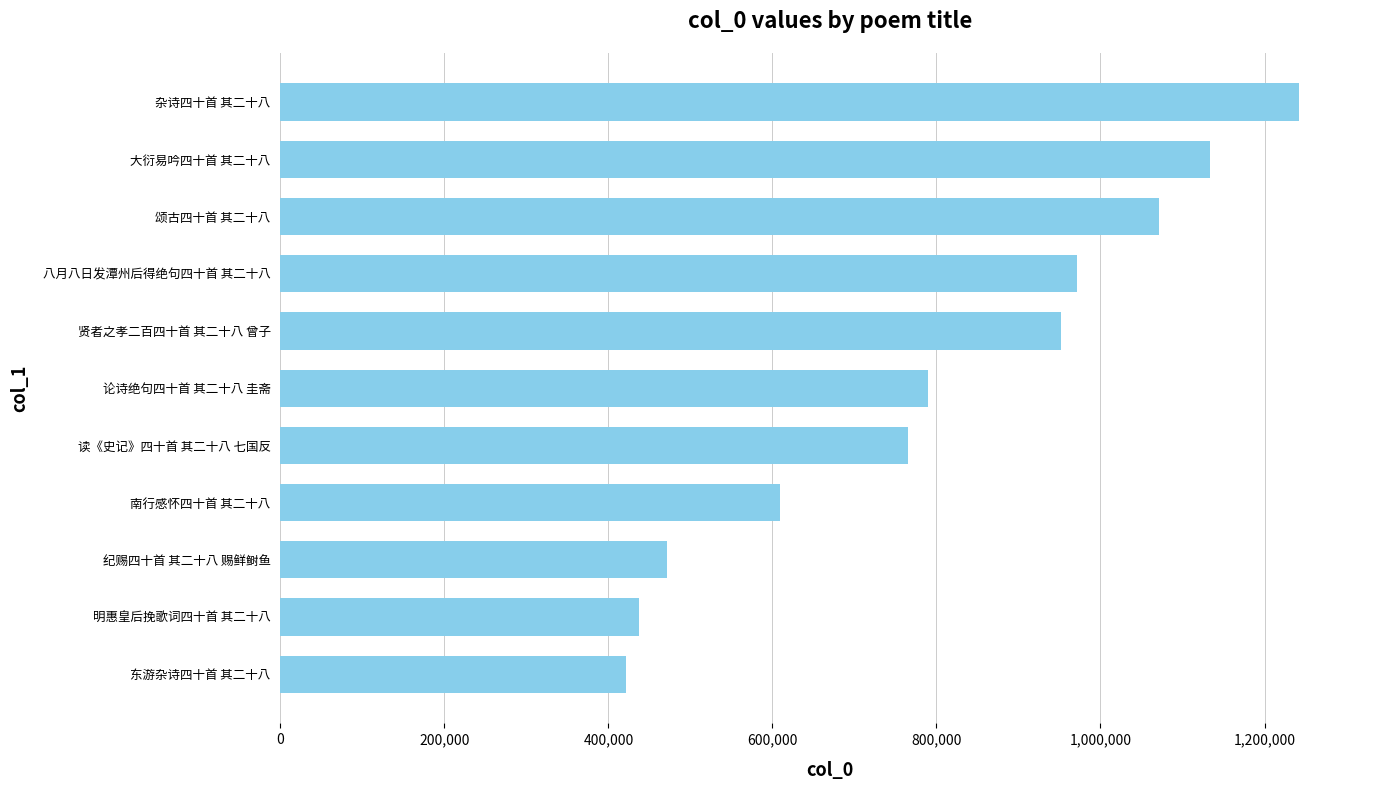

What is the sum of the values at 论诗绝句四十首 其二十八 圭斋 and 杂诗四十首 其二十八?

2030965